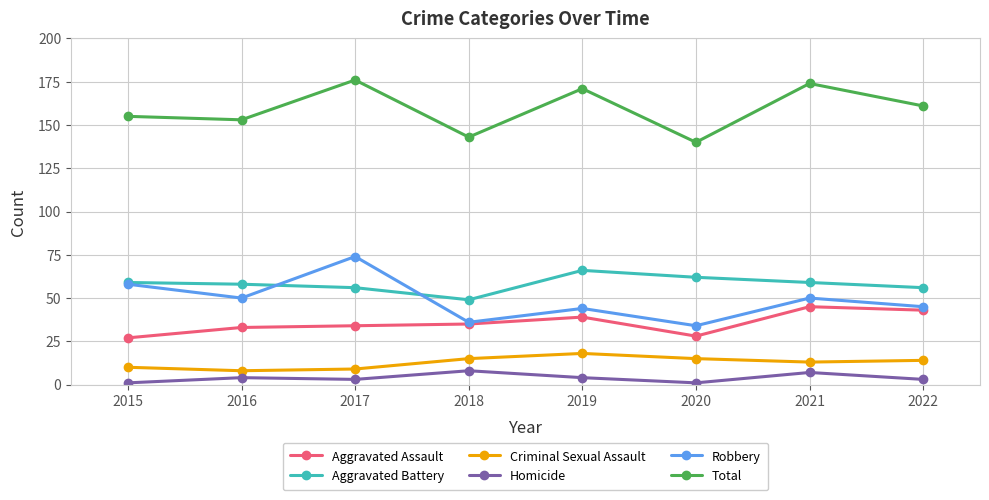

What is the spread (max minus min) of values at 2019?

167